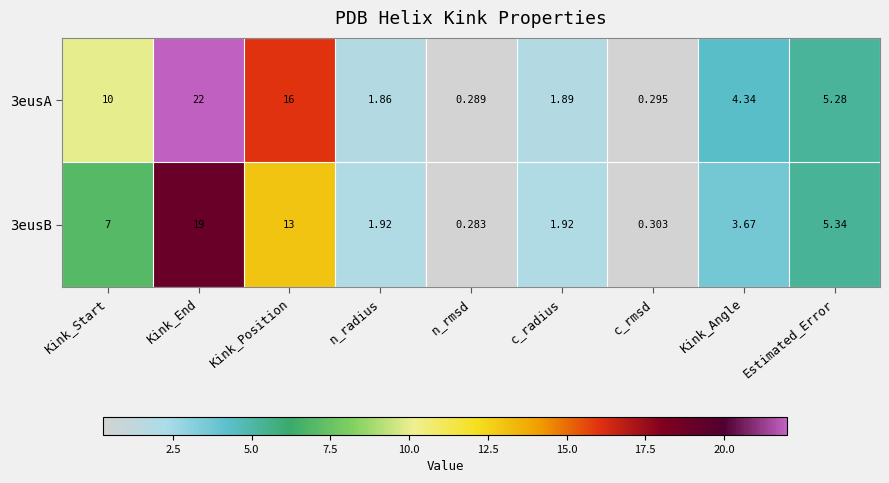

Which series has the largest total across all categories?

3eusA